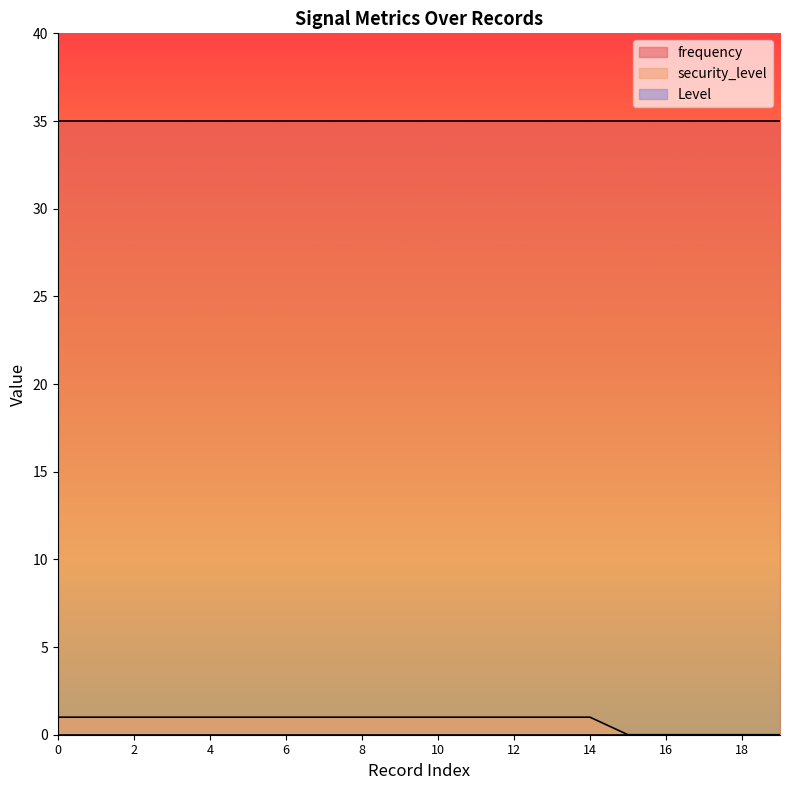

Which category has the lowest value in the security_level series?

15